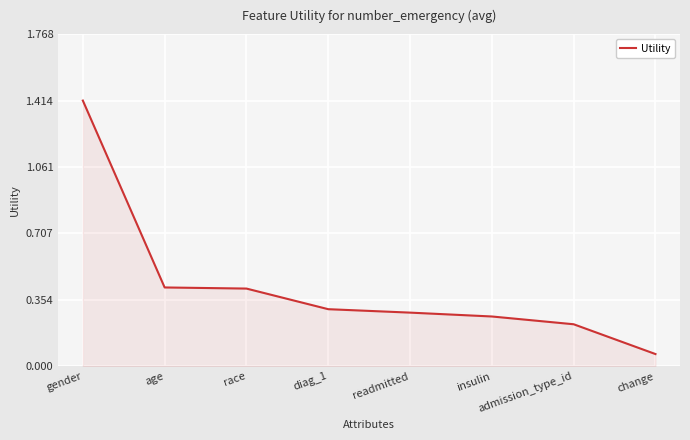

Which has a higher value, diag_1 or age?

age